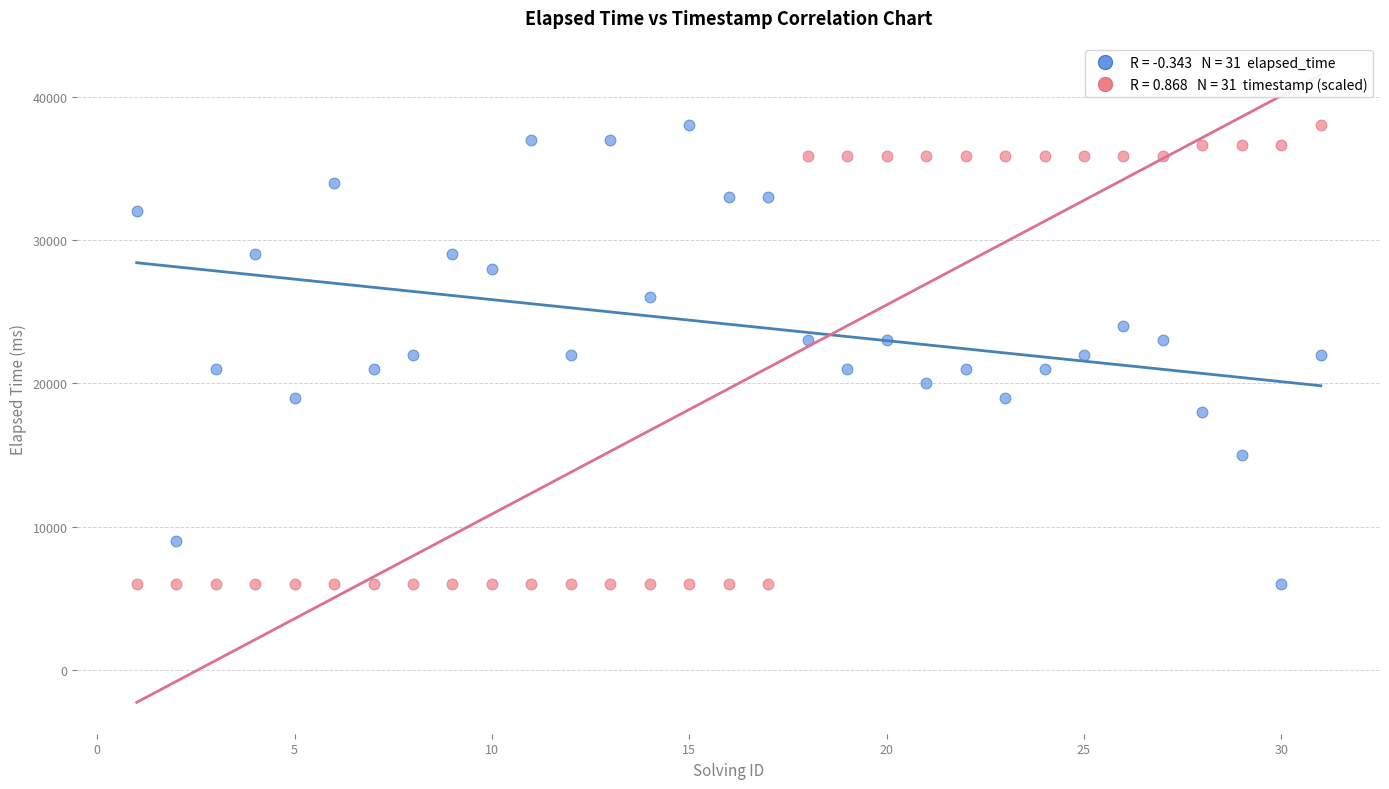

Across all data points, what is the range of X values (max minus min)?

30.0